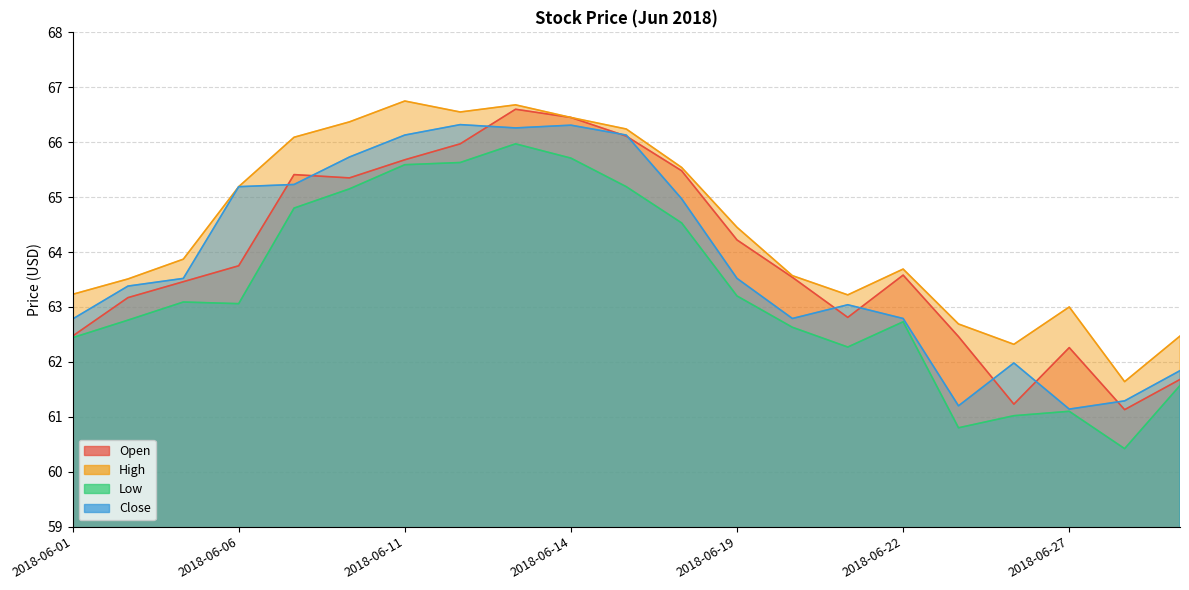

True or false: Close and Low intersect in this chart.

False